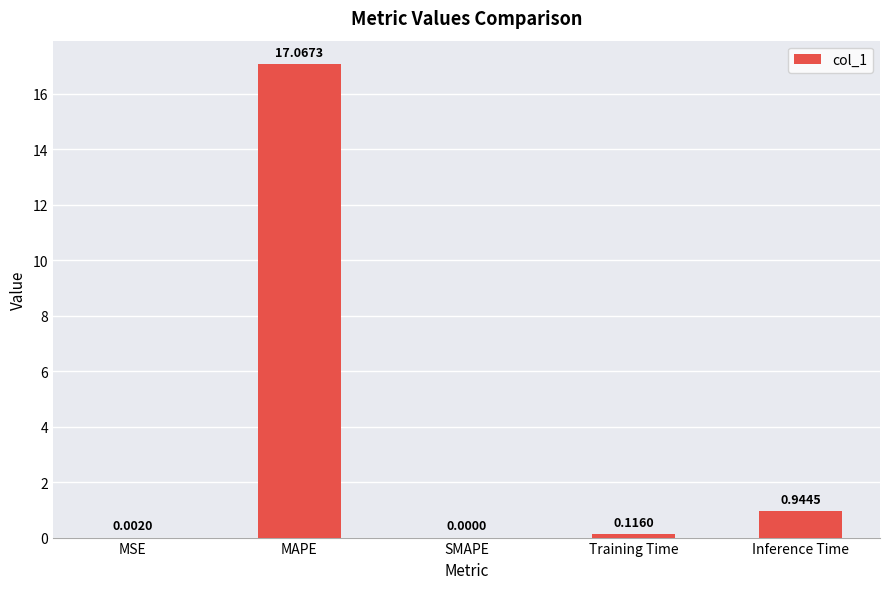

What is the sum of all values?

18.1